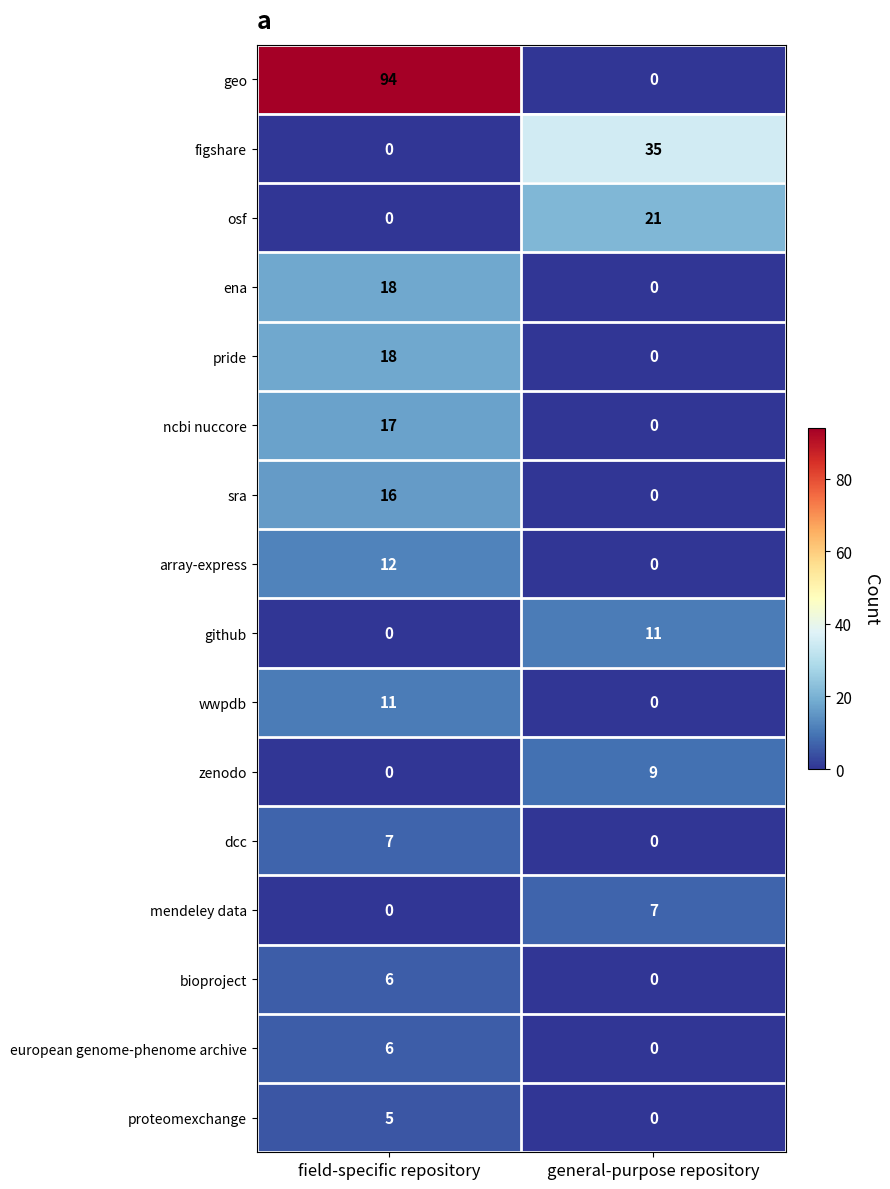

Which series has the widest spread of values?

geo